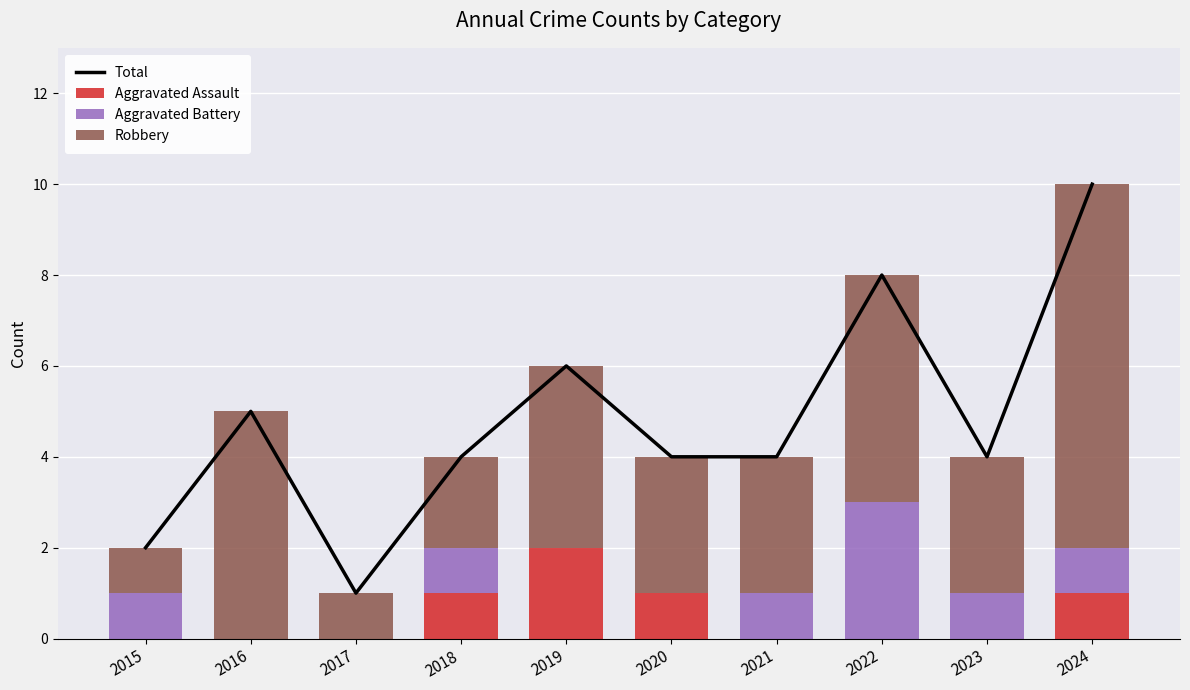

At which category is the sum across all series the highest?

2024